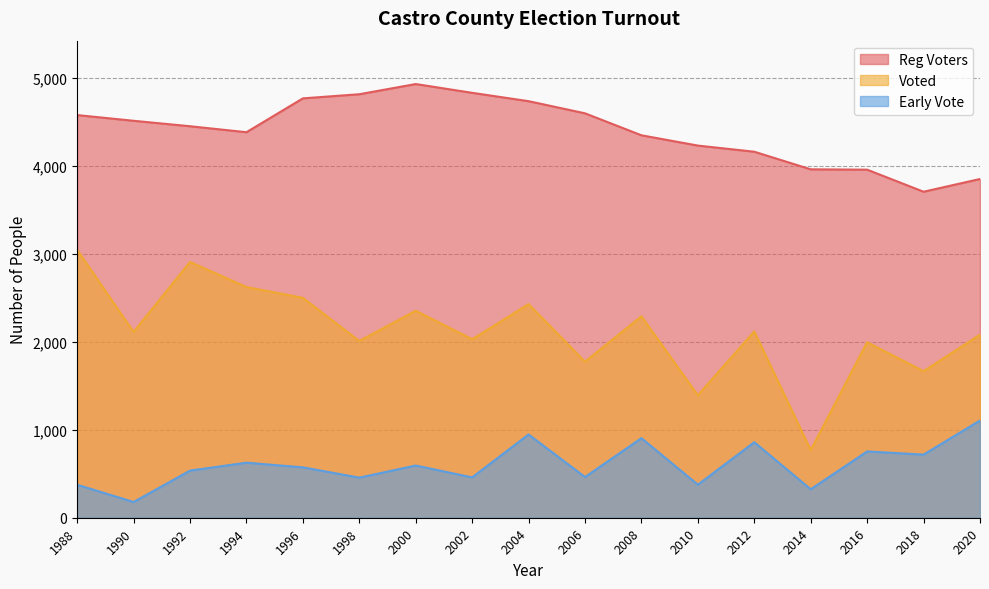

The value of Voted at 2010 is 1393. True or false?

True